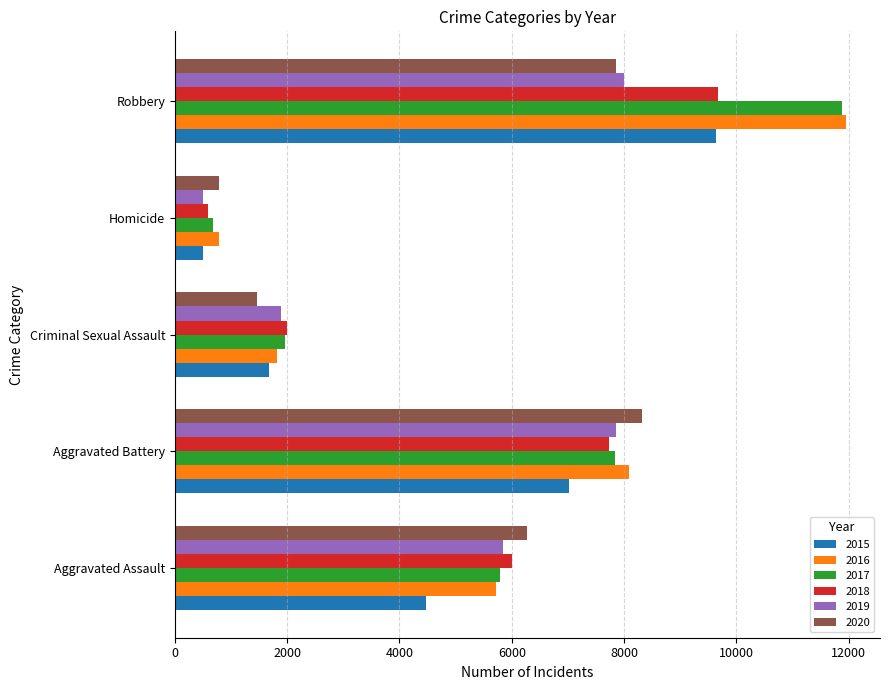

Which series has the largest range (max minus min)?

2017